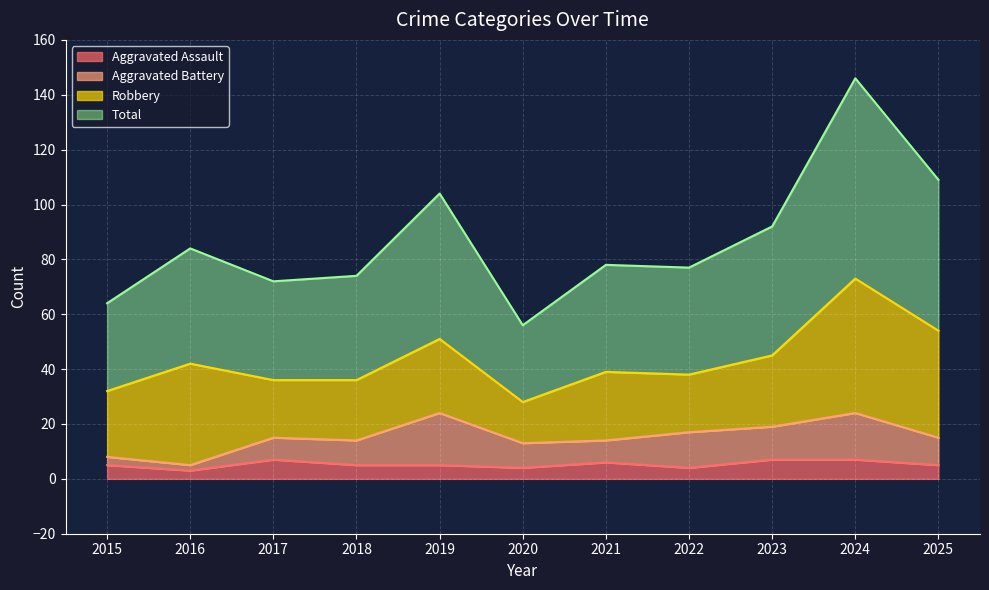

What are all the series names shown in the legend?

Aggravated Assault, Aggravated Battery, Robbery, Total